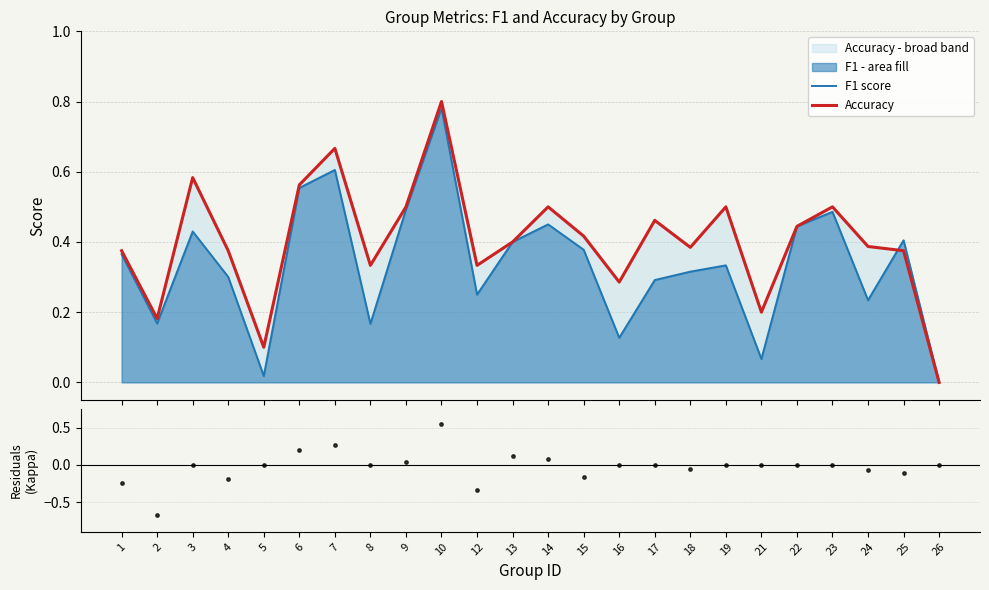

Which series reaches the minimum Y coordinate?

Kappa (residuals)